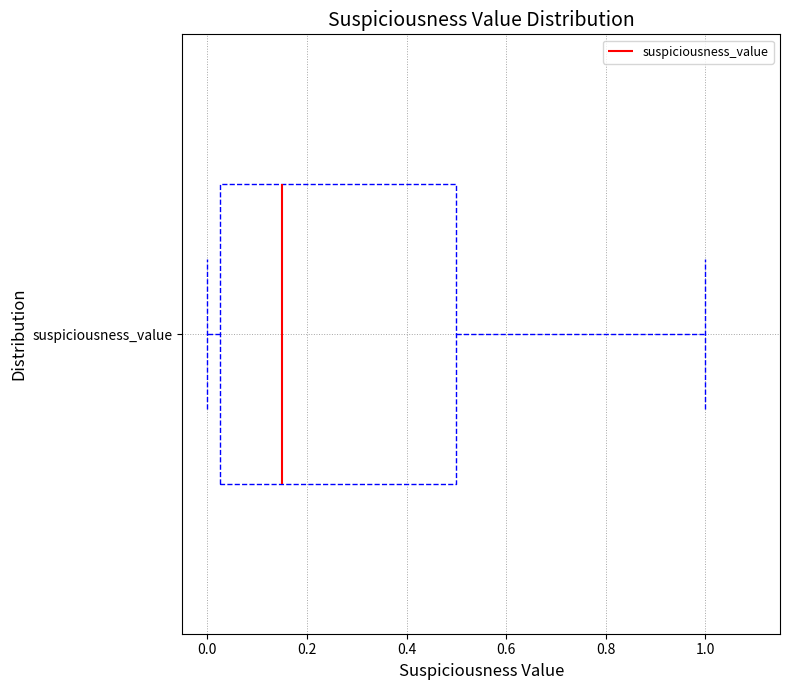

Where does the median line of the box for suspiciousness_value sit on the x-axis? The values are not printed on the chart, so give them approximately, as read against the axis.

0.16